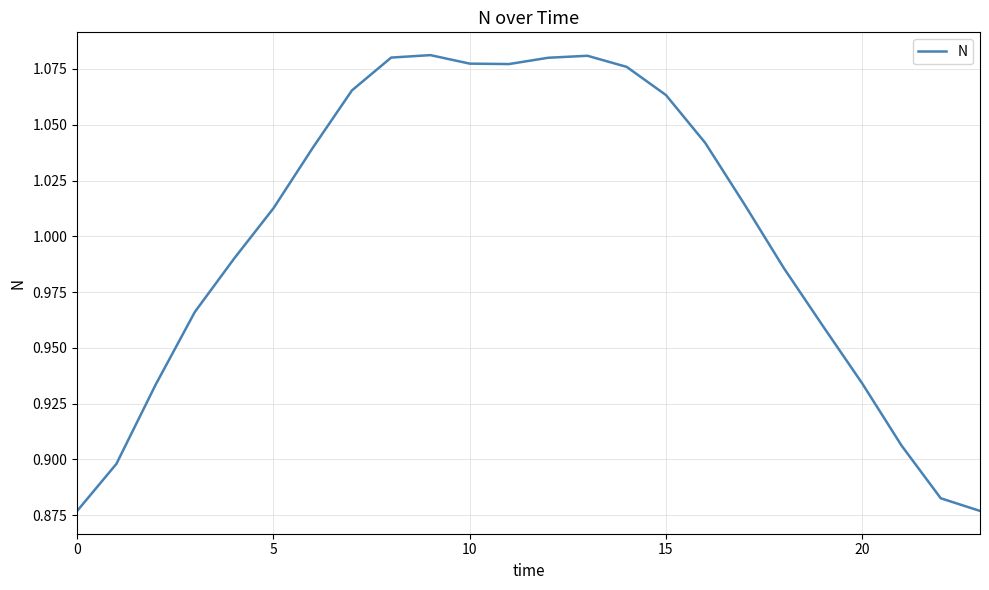

Where does the data first go above 1?

5